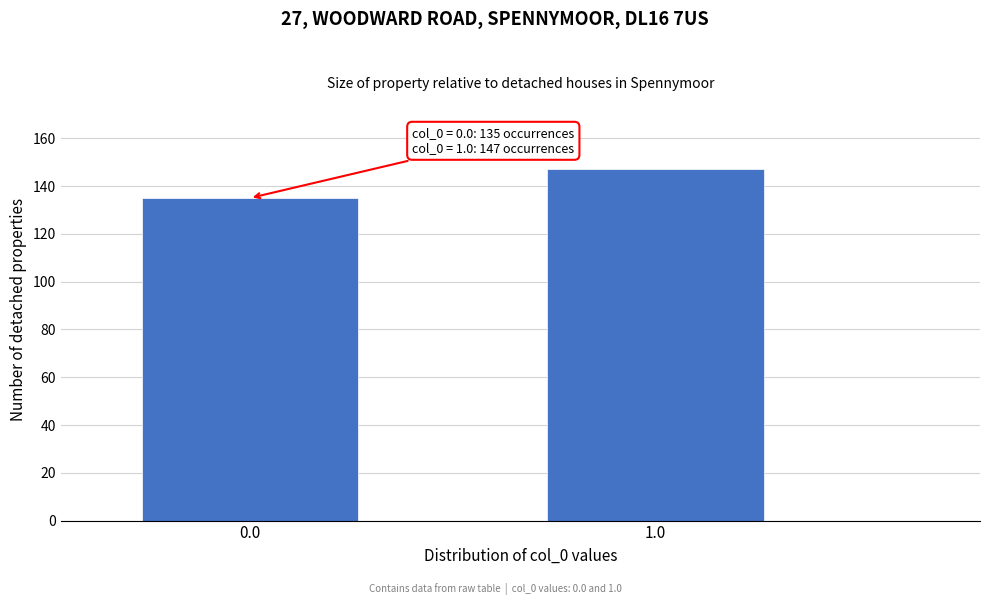

Reading right to left, list all the values displayed in this chart.

147	135